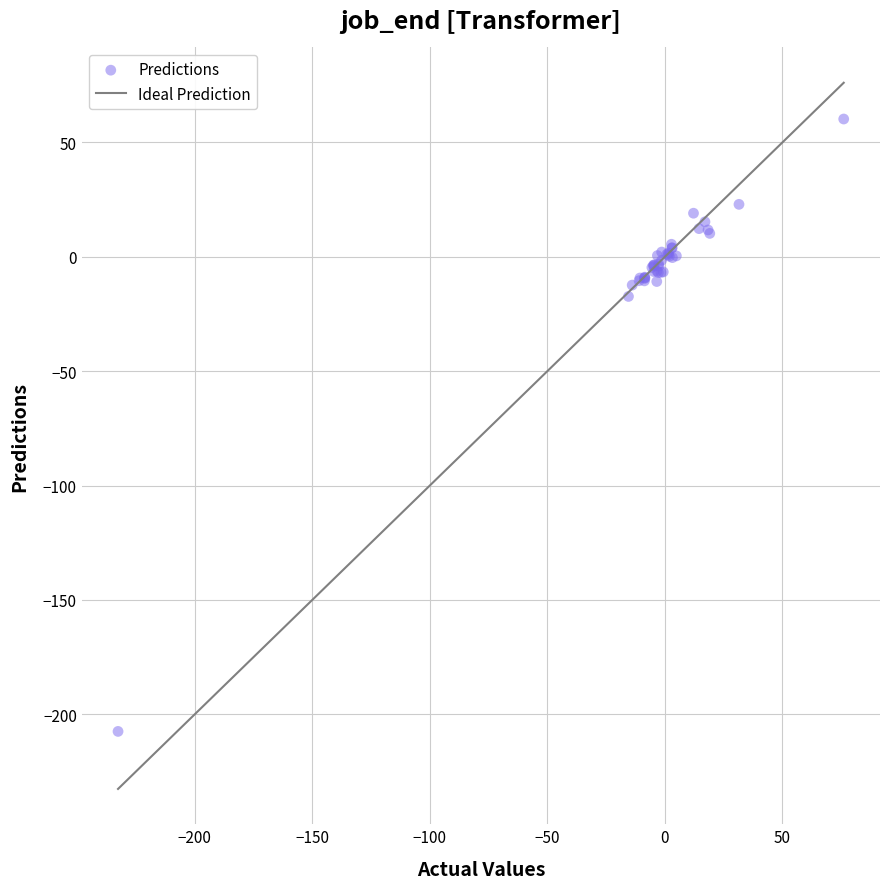

What Y value in the scatter plot is closest to -73?

-17.3